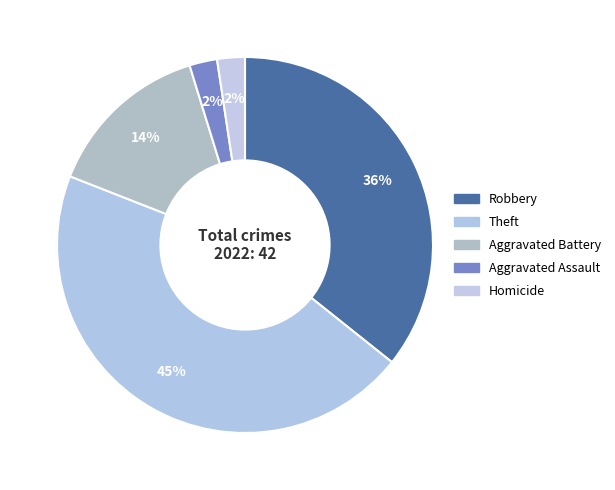

Which category has the biggest portion of the pie?

Theft